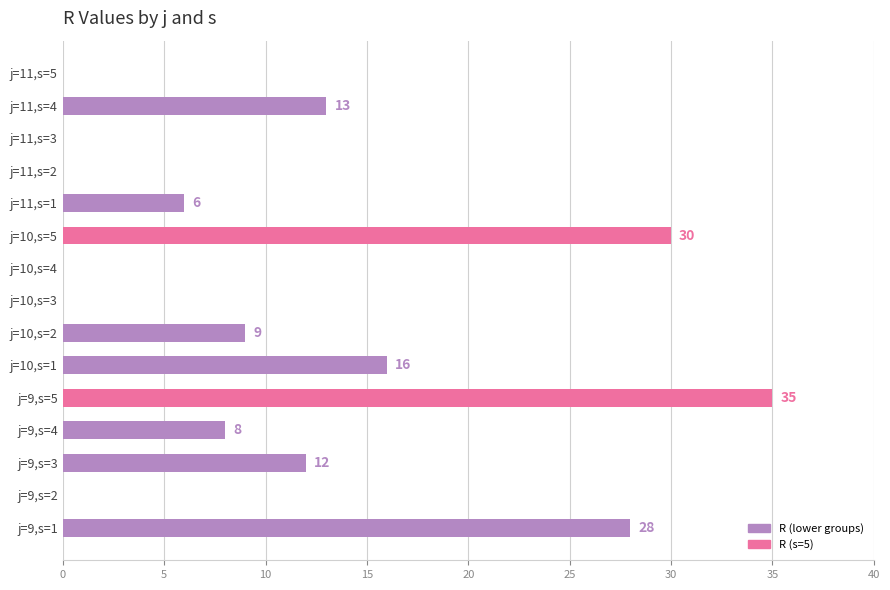

Which label corresponds to the largest value in the chart?

j=9,s=5